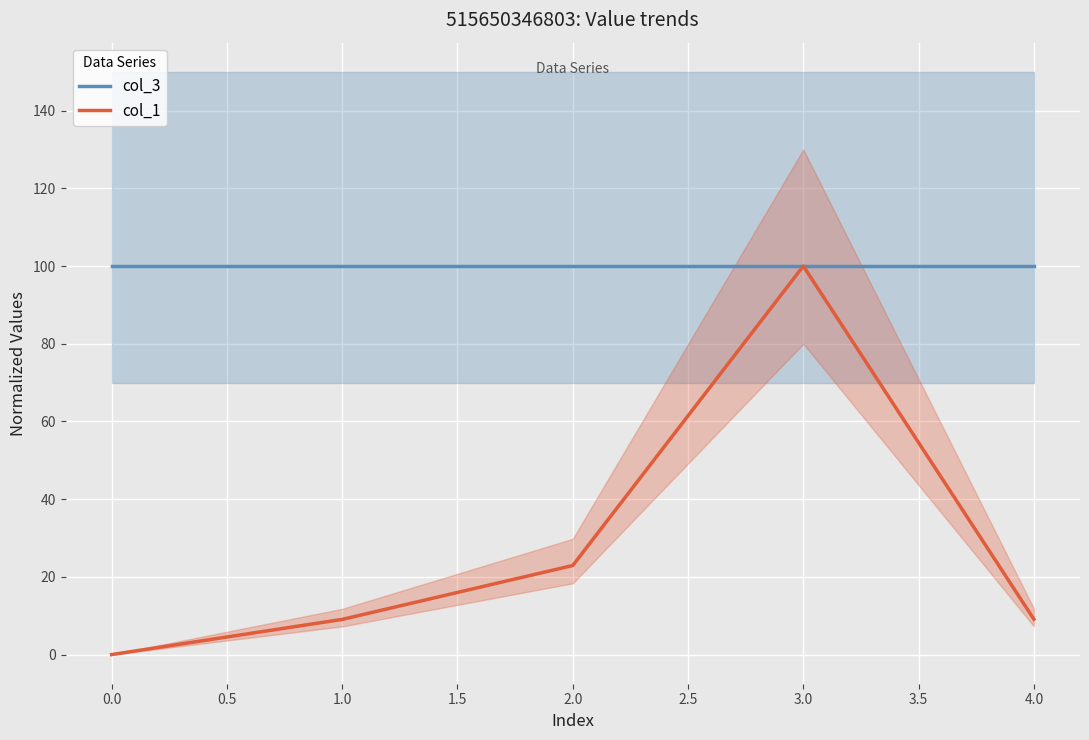

True or false: col_3 and col_1 cross at least once.

False